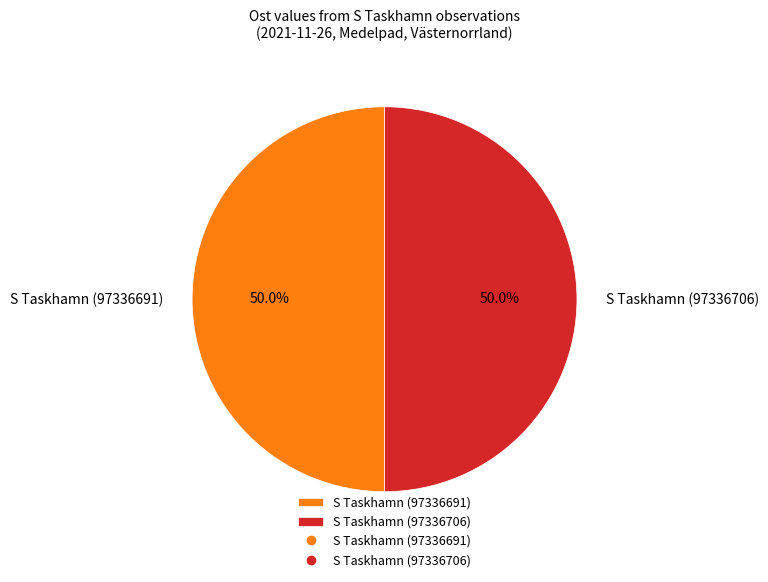

Combined, what portion of the pie is S Taskhamn (97336691) and S Taskhamn (97336706)?

100.0%